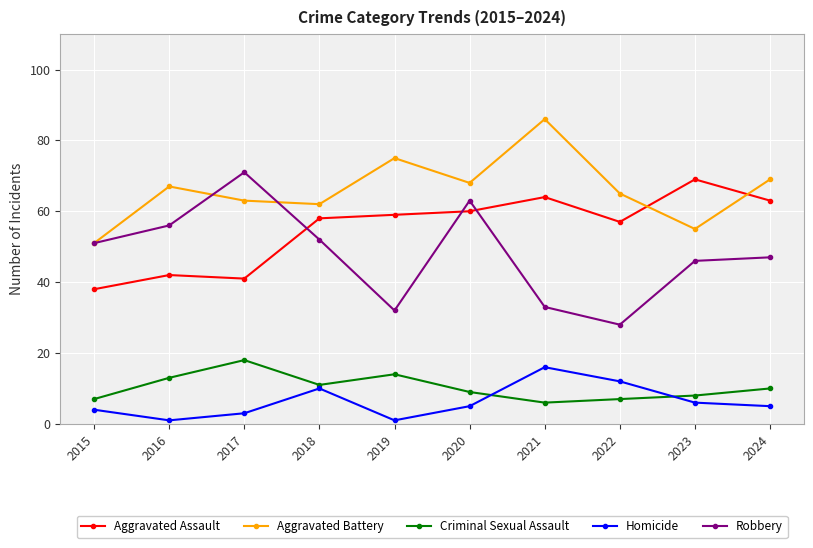

Reading right to left, list all the values displayed in this chart.

Aggravated Assault: 2024=63	2023=69	2022=57	2021=64	2020=60	2019=59	2018=58	2017=41	2016=42	2015=38
Aggravated Battery: 2024=69	2023=55	2022=65	2021=86	2020=68	2019=75	2018=62	2017=63	2016=67	2015=51
Criminal Sexual Assault: 2024=10	2023=8	2022=7	2021=6	2020=9	2019=14	2018=11	2017=18	2016=13	2015=7
Homicide: 2024=5	2023=6	2022=12	2021=16	2020=5	2019=1	2018=10	2017=3	2016=1	2015=4
Robbery: 2024=47	2023=46	2022=28	2021=33	2020=63	2019=32	2018=52	2017=71	2016=56	2015=51